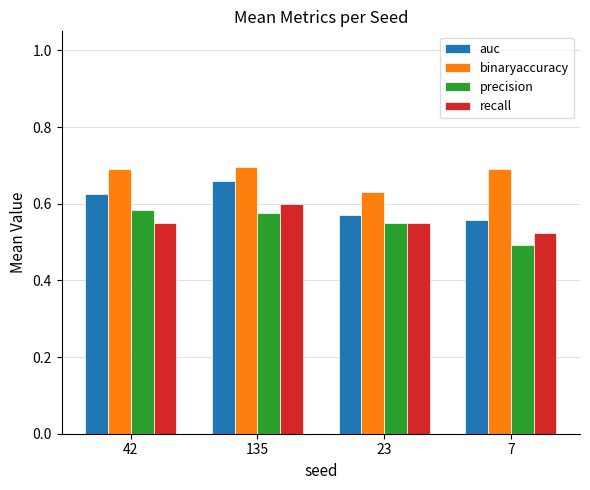

What are all the series names shown in the legend?

auc, binaryaccuracy, precision, recall